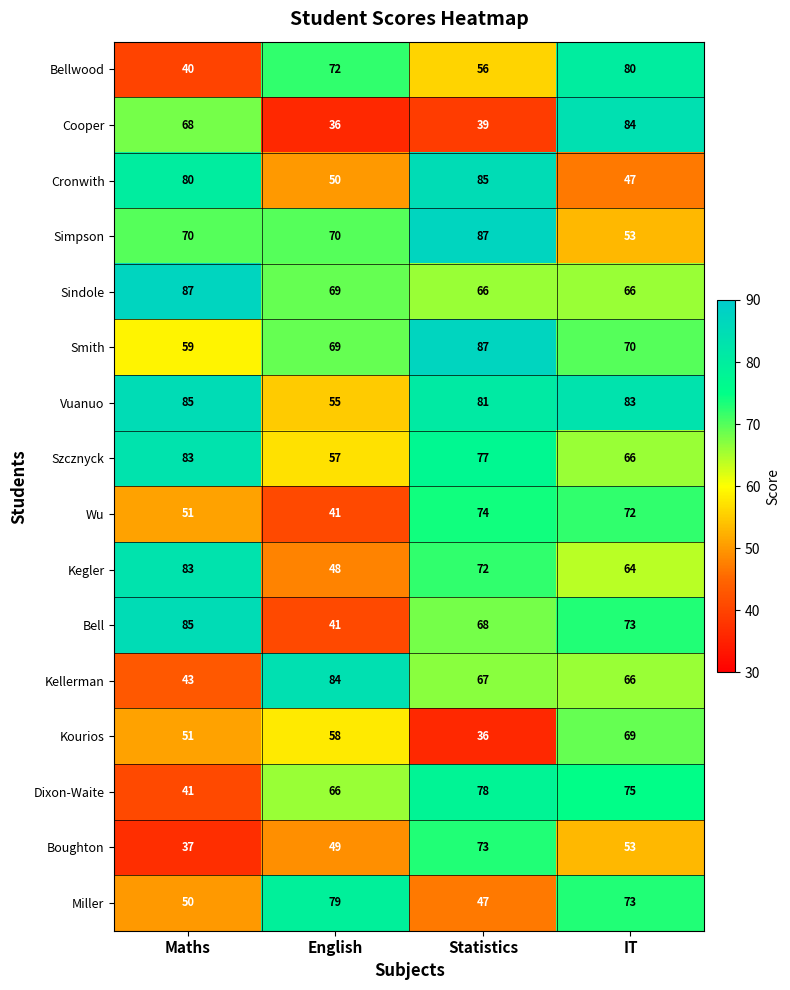

How many Bellwood values are between 56 and 80?

3